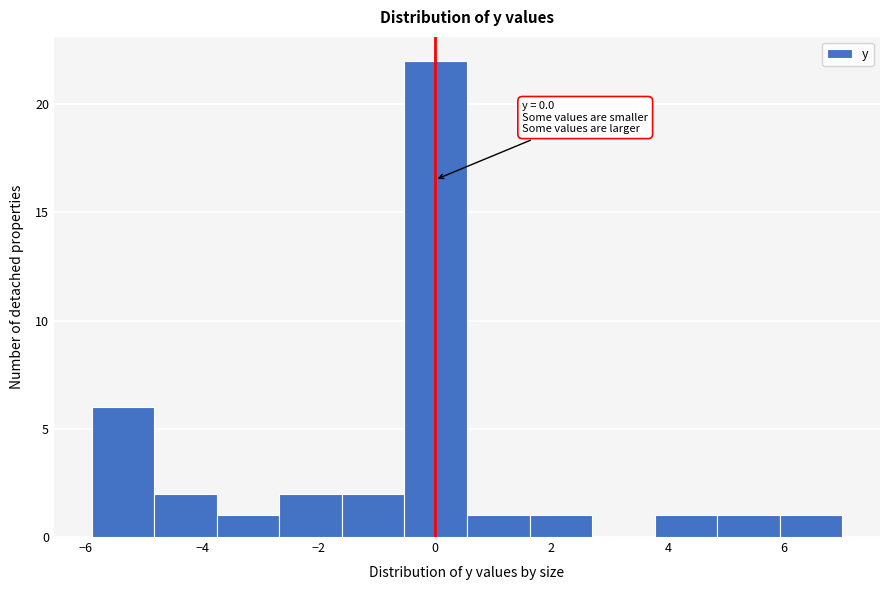

Which range on the x-axis has the tallest bar?

-0.6 to 0.6